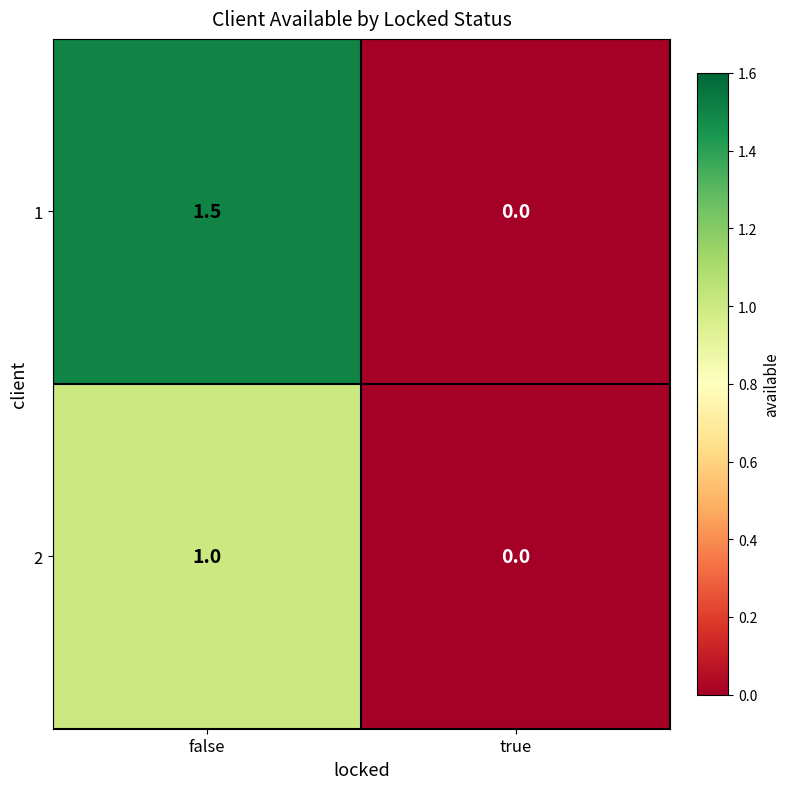

At which label does 2 reach its minimum?

true